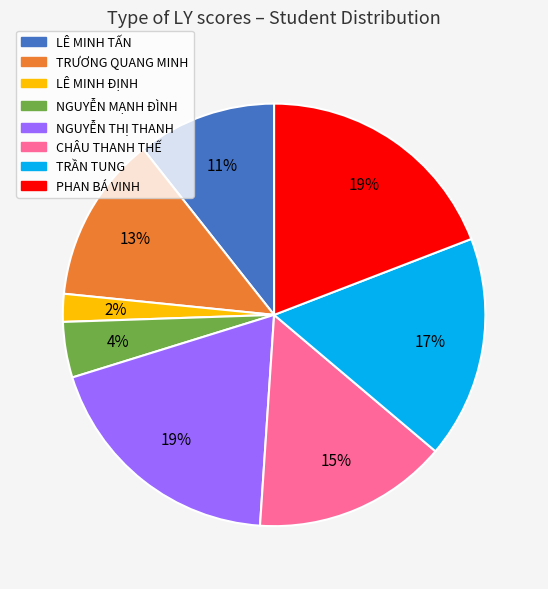

Which category has the smallest portion of the pie?

LÊ MINH ĐỊNH